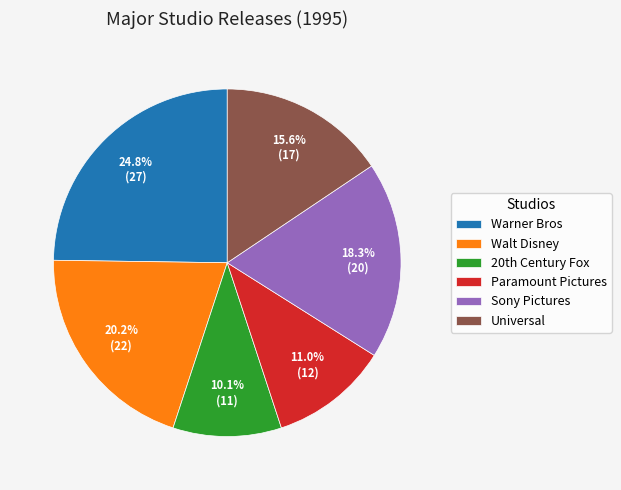

What percentage is the Walt Disney slice, to the nearest percent?

20%